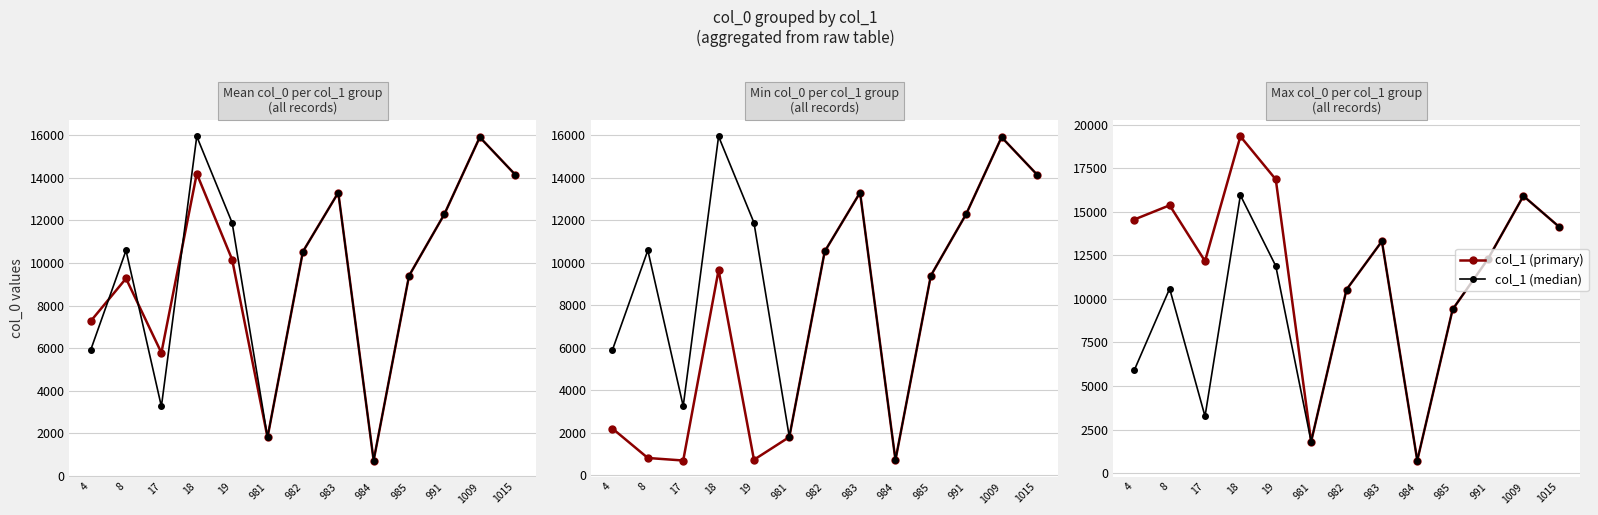

What is the maximum value for col_1 (median)?

15951.0